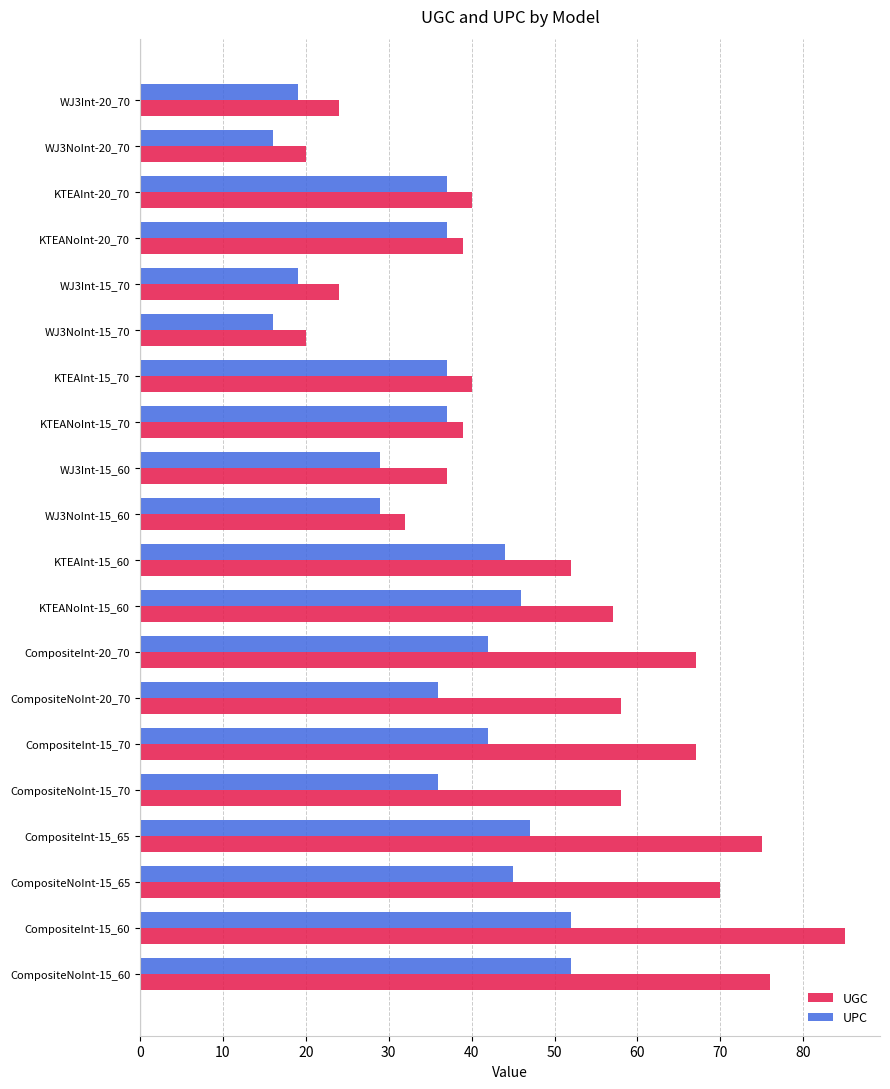

Rank the series at WJ3Int-20_70 from lowest to highest value.

UPC, UGC